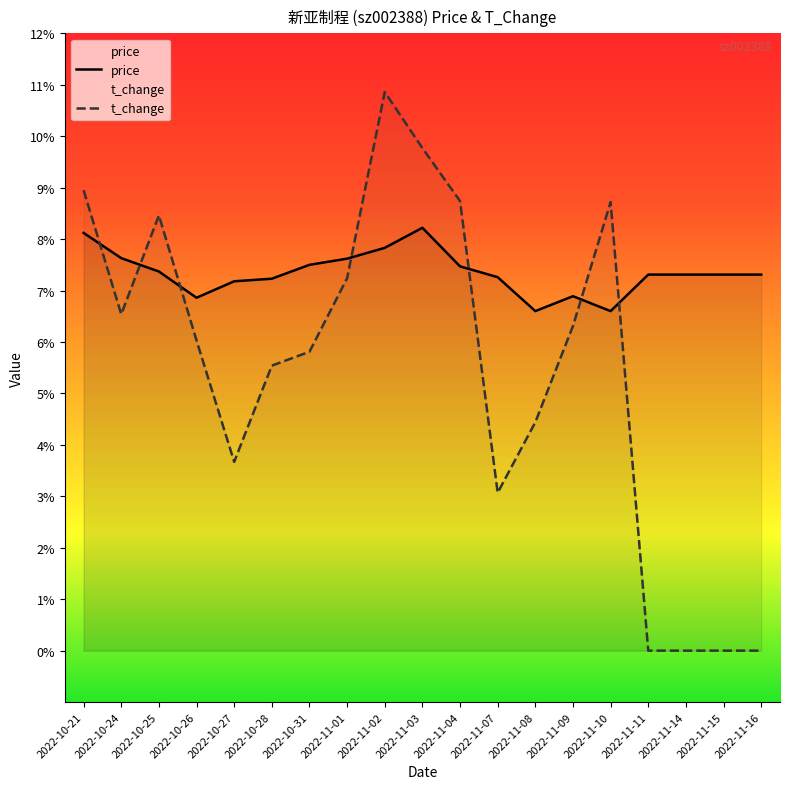

List the series in order of their overall mean, lowest first.

t_change, price